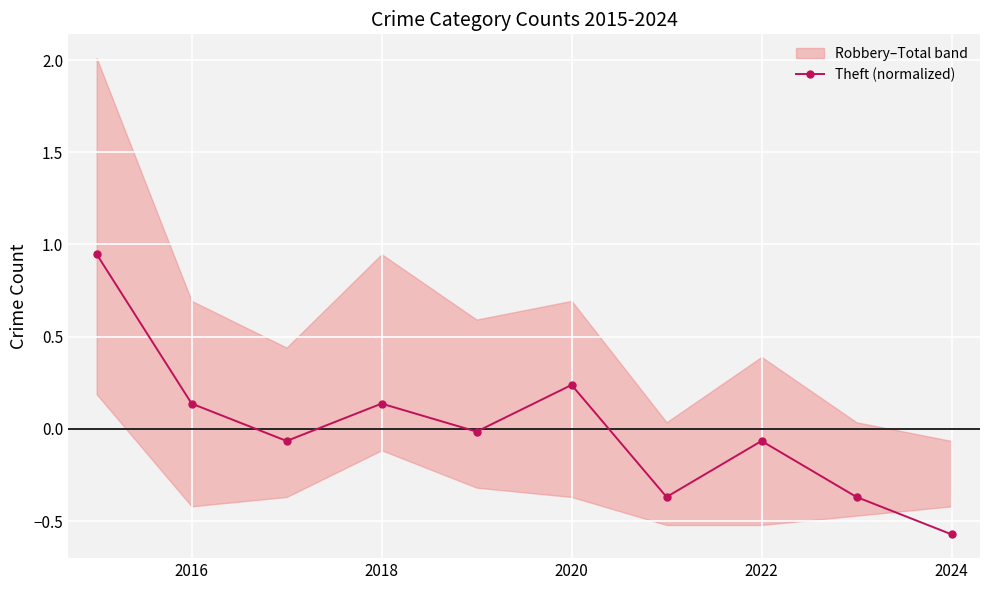

Reading right to left, what are all the values shown in this chart?

-0.6	-0.4	-0.1	-0.4	0.2	-0.0	0.1	-0.1	0.1	0.9